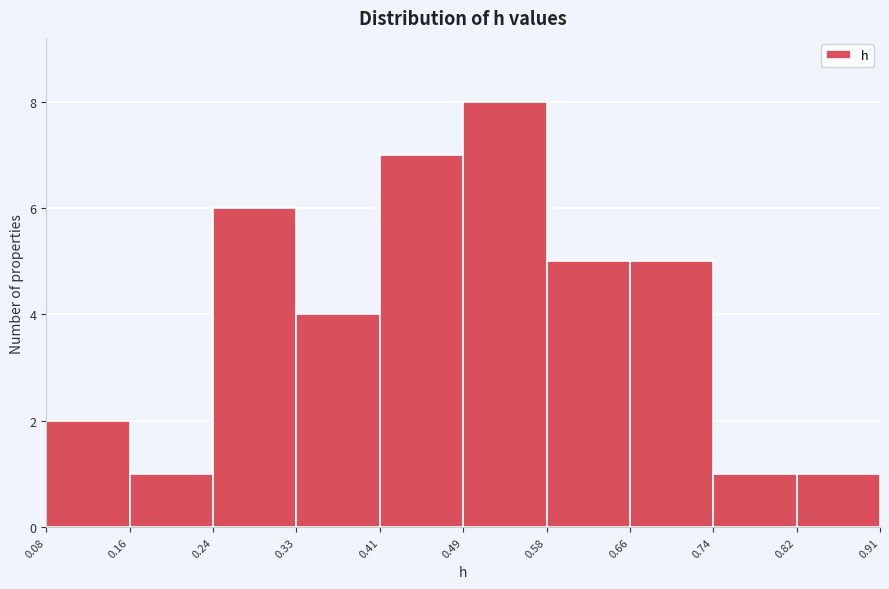

Reading left to right, list every bar in this chart as the range it spans on the x-axis followed by its height. The values are not printed on the chart, so give them approximately, as read against the axis.

0.08 to 0.16: 2
0.16 to 0.24: 1
0.24 to 0.33: 6
0.33 to 0.41: 4
0.41 to 0.49: 7
0.49 to 0.58: 8
0.58 to 0.66: 5
0.66 to 0.74: 5
0.74 to 0.82: 1
0.82 to 0.91: 1